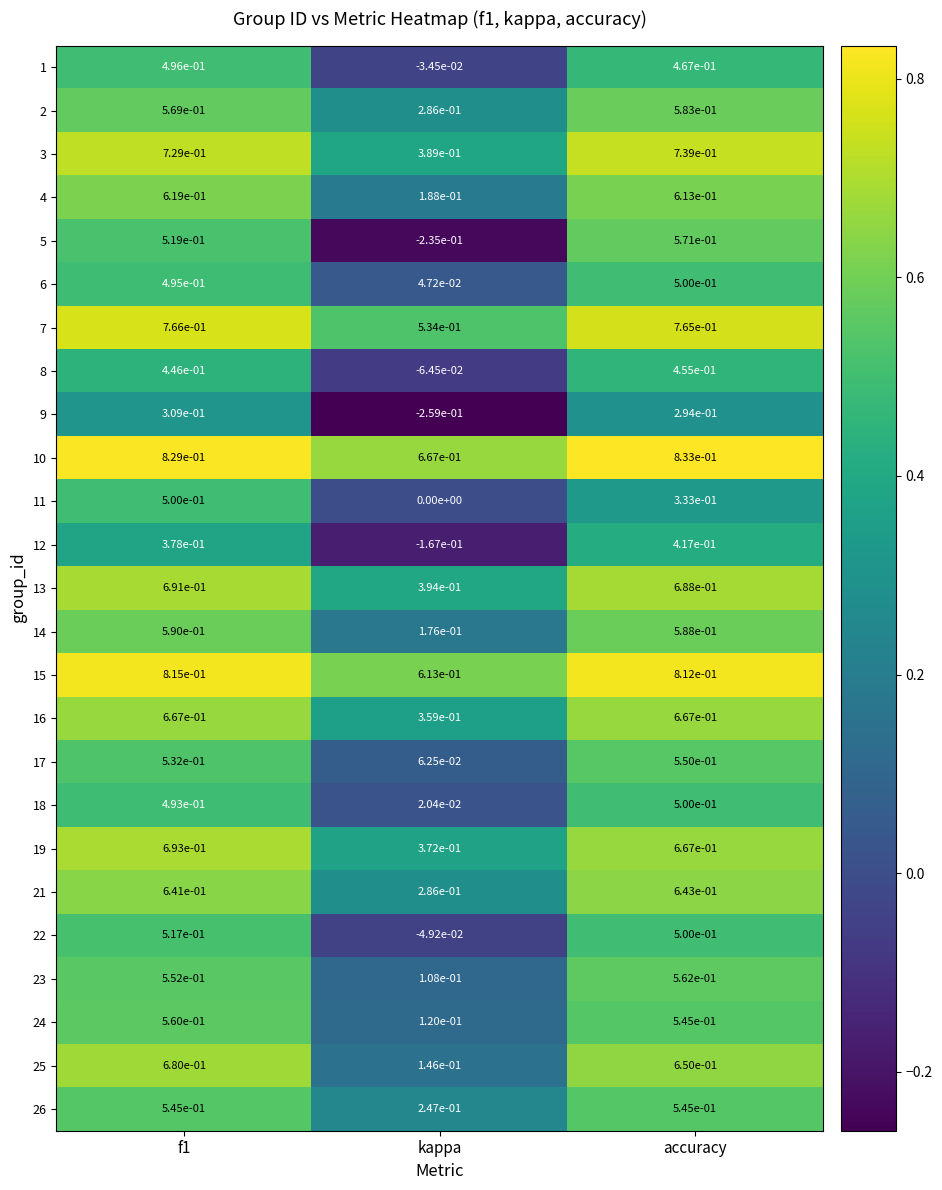

At which label does 10 reach its peak?

accuracy